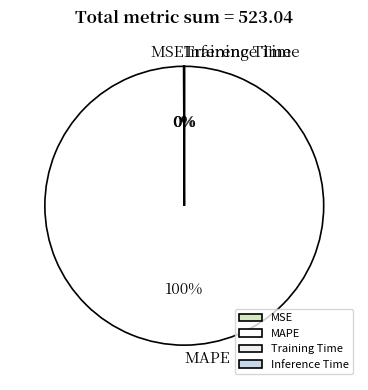

Which slice is the largest?

MAPE